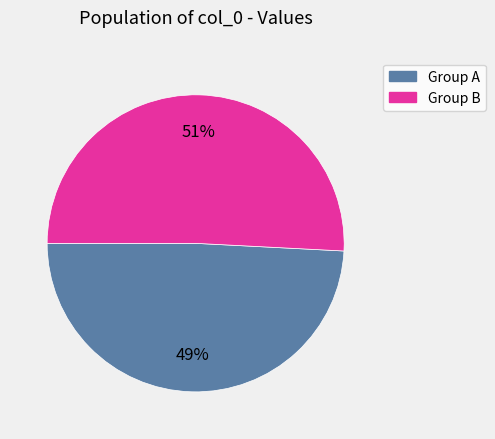

How many segments does this pie chart have?

2